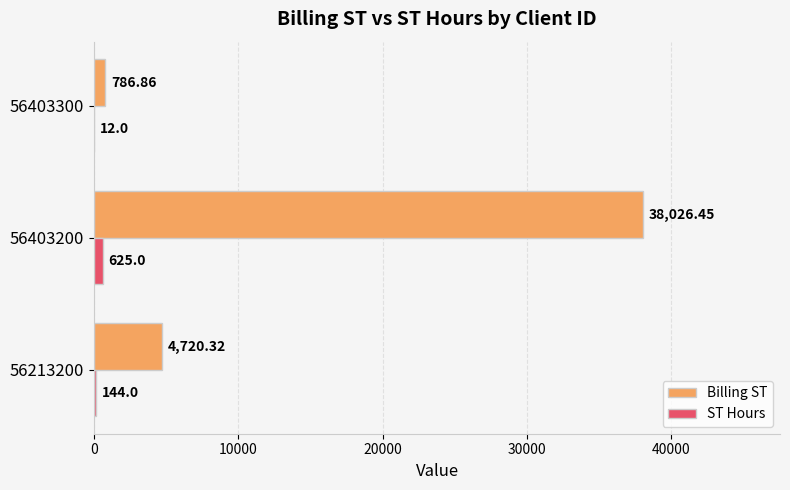

At which category is the sum across all series the highest?

56403200